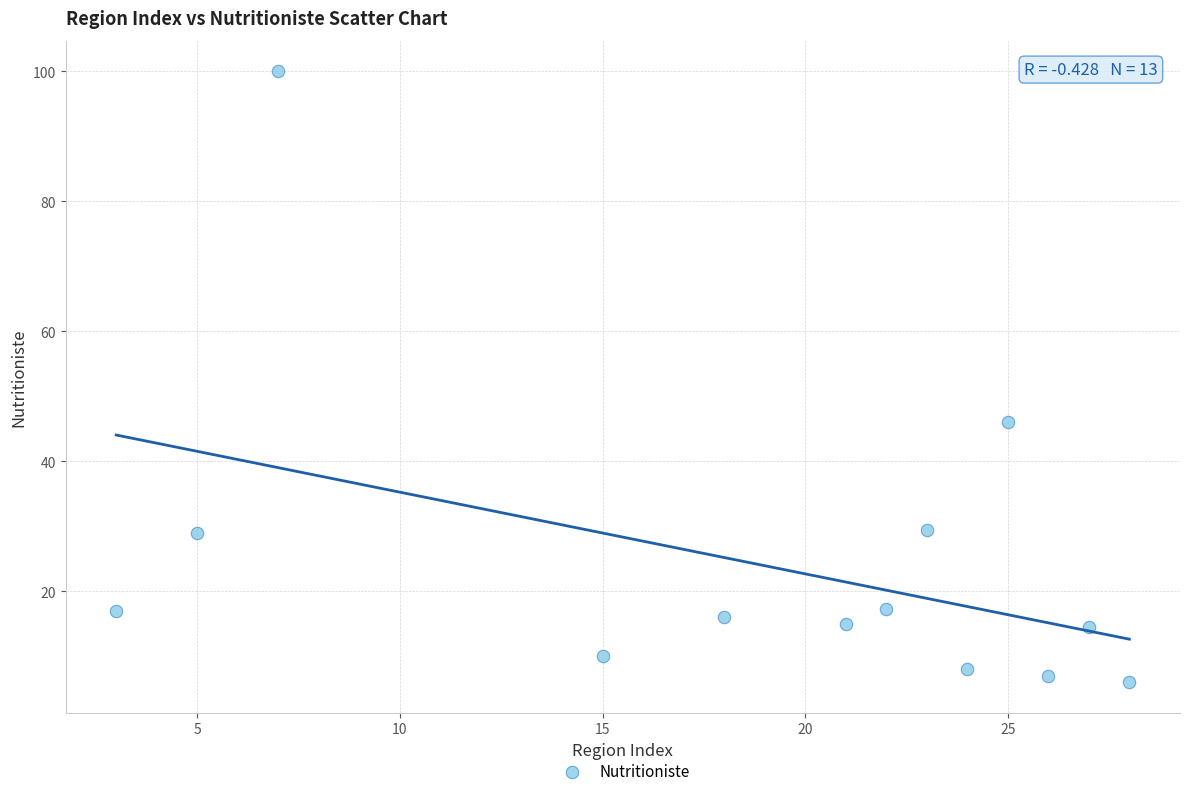

What Y value in the scatter plot is closest to 53?

46.0